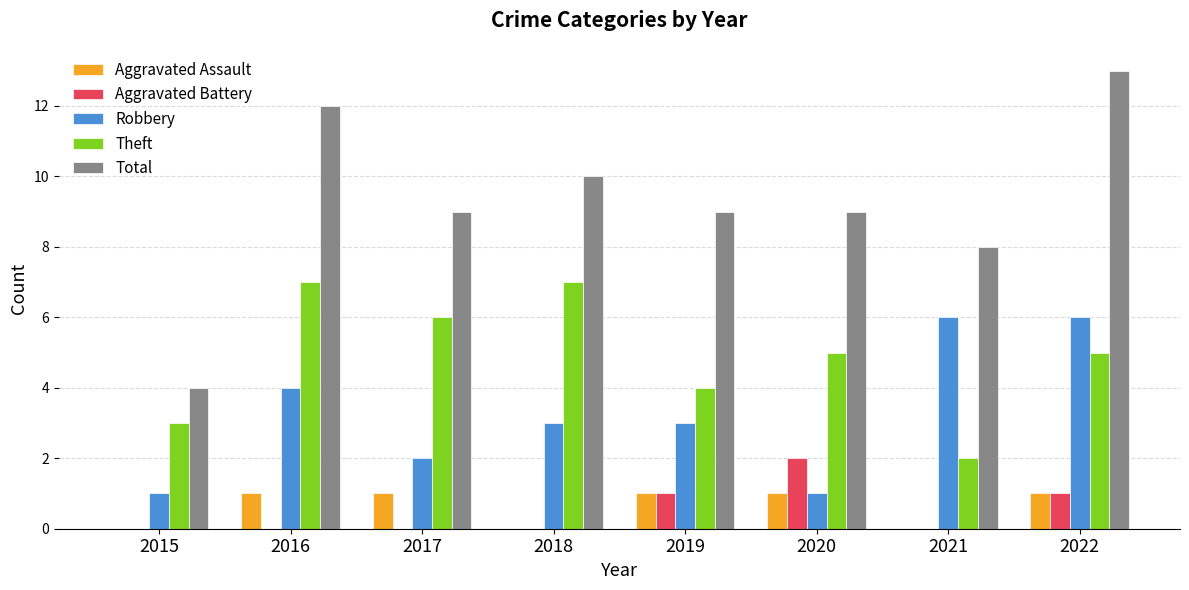

Are the bars grouped side by side (vs. stacked)?

Yes